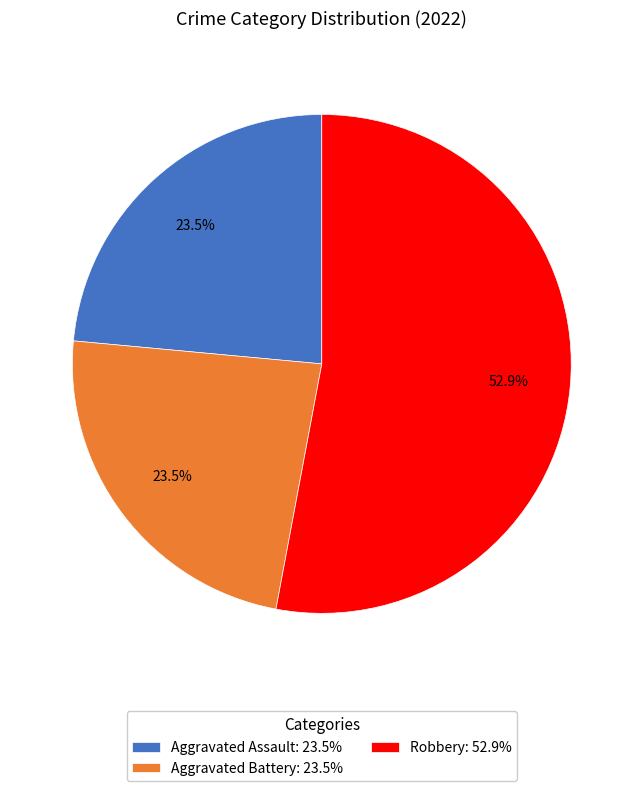

Which slice is the largest?

Robbery: 52.9%